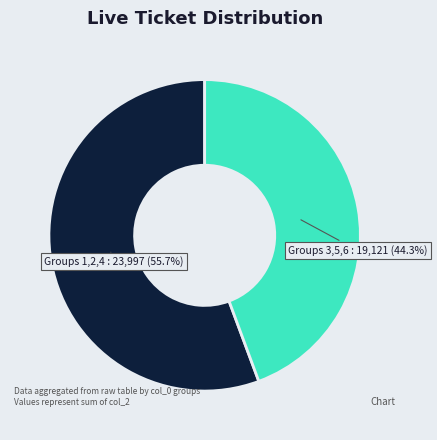

Between Groups 1,2,4 : 23,997 (55.7%) and Groups 3,5,6 : 19,121 (44.3%), which is larger?

Groups 1,2,4 : 23,997 (55.7%)